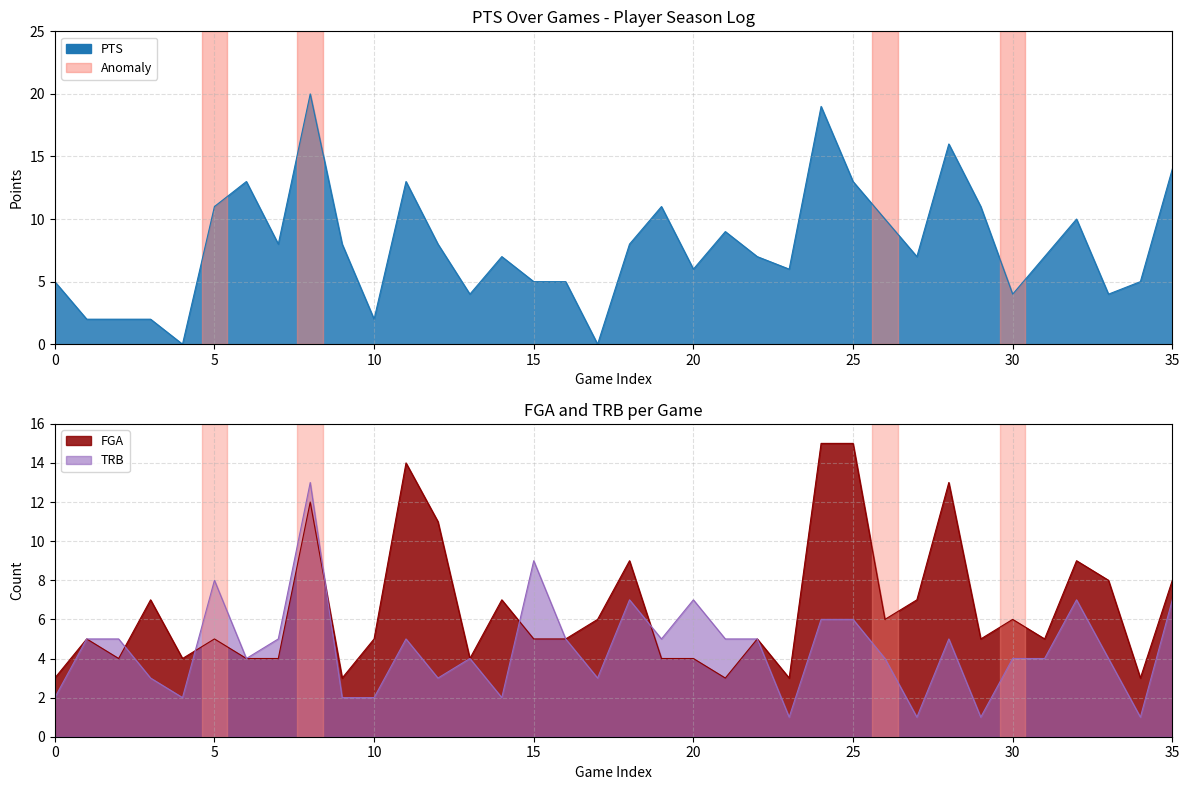

True or false: PTS has more than 2 interior local peaks.

True